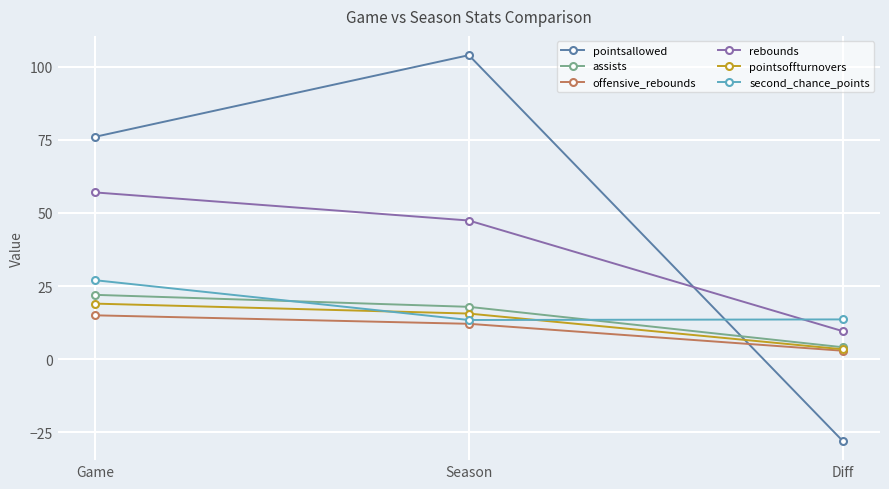

Between Game and Diff, which series saw the biggest shift?

pointsallowed